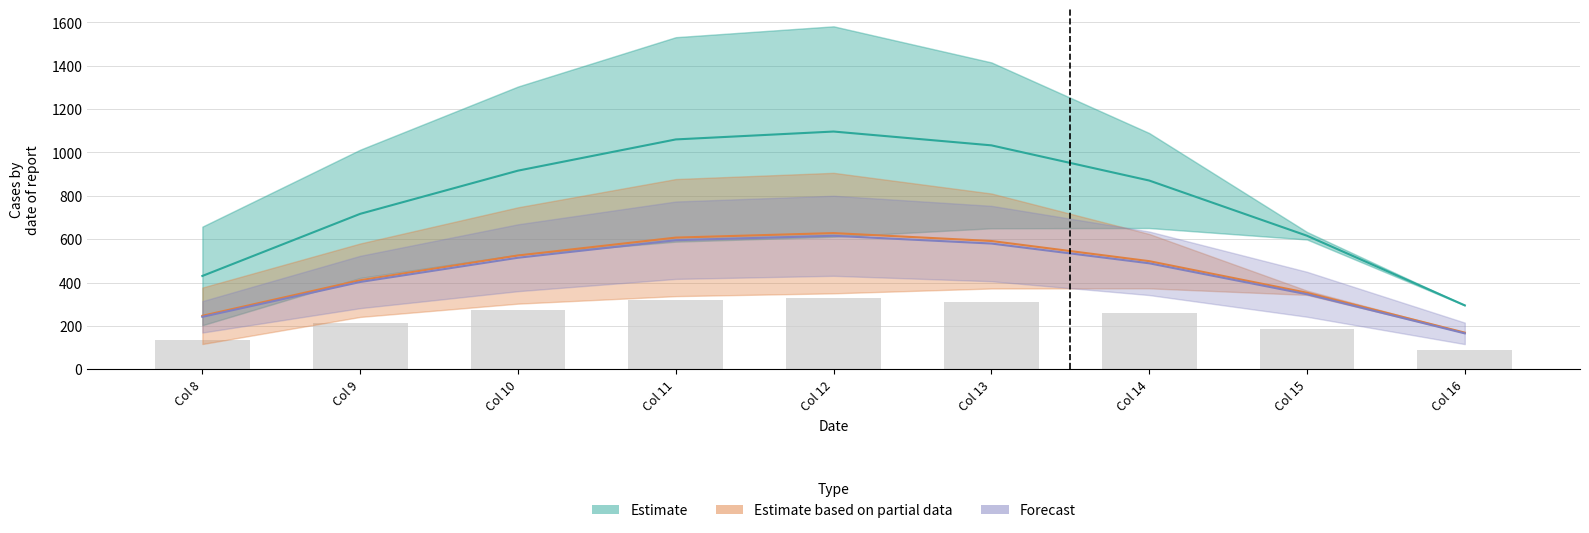

Reading left to right, list all the values displayed in this chart.

Estimate: Col 8=430.3	Col 9=716.9	Col 10=916.2	Col 11=1060.3	Col 12=1096.7	Col 13=1032.9	Col 14=870.6	Col 15=615.9	Col 16=294.5
Estimate based on partial data: Col 8=246.4	Col 9=410.6	Col 10=524.7	Col 11=607.2	Col 12=628.1	Col 13=591.6	Col 14=498.6	Col 15=352.7	Col 16=168.7
Forecast: Col 8=241.6	Col 9=402.4	Col 10=514.3	Col 11=595.2	Col 12=615.6	Col 13=579.8	Col 14=488.7	Col 15=345.7	Col 16=165.3